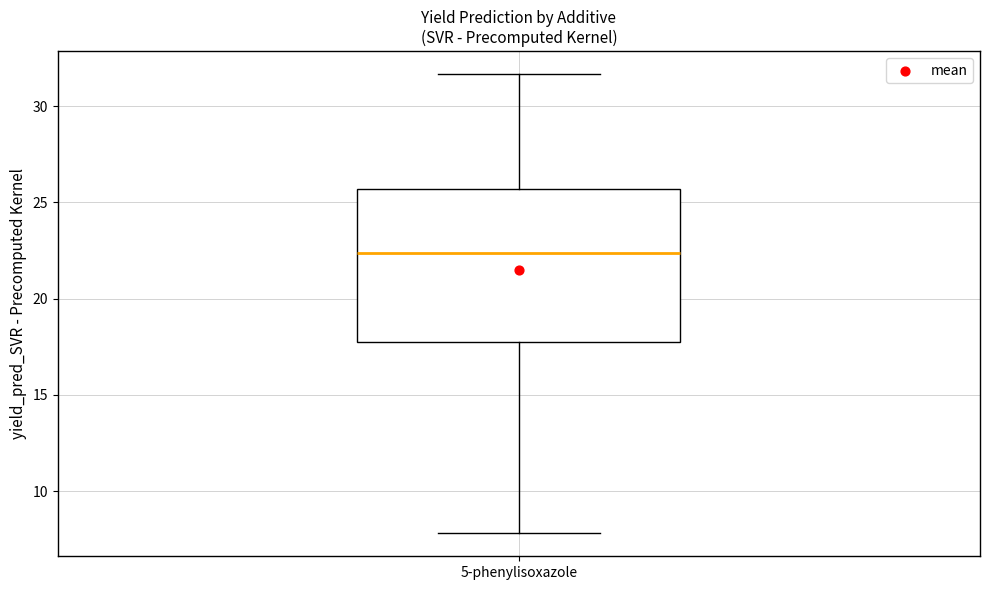

Transcribe this box plot: give where the median line is, the range the box spans, and where the two whiskers end, as read against the y-axis. The values are not printed on the chart, so give them approximately, as read against the axis.

median 22.5, box 18.0 to 25.5, whiskers 8.0 to 31.5